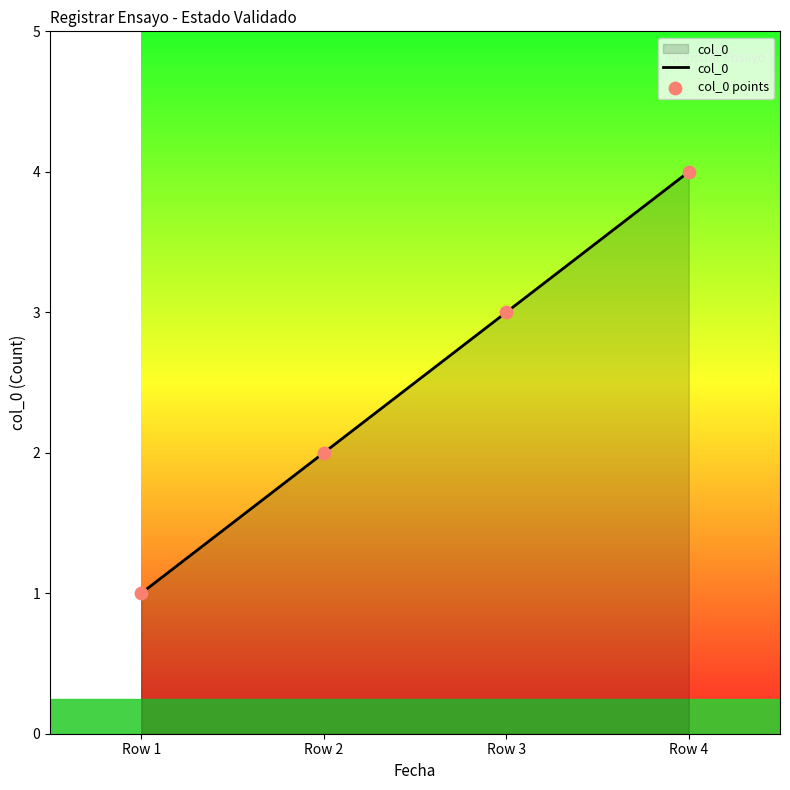

What is the ratio of the value at Row 1 to the value at Row 3?

0.3